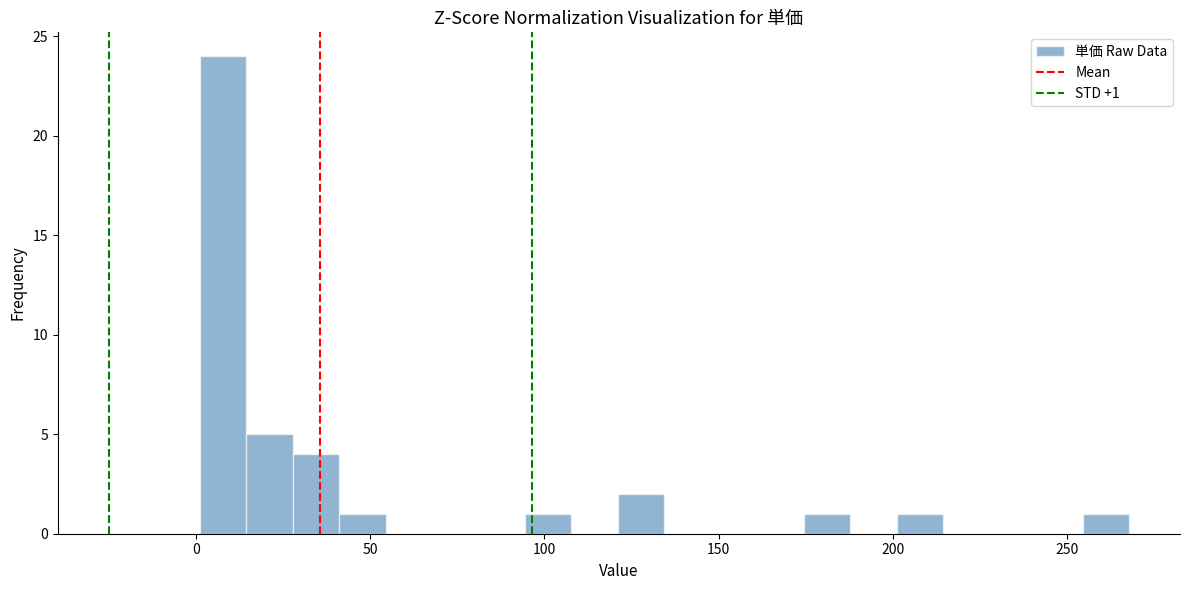

Around what value on the x-axis is the tallest bar? Give the approximate position of its centre, as read against the axis.

10